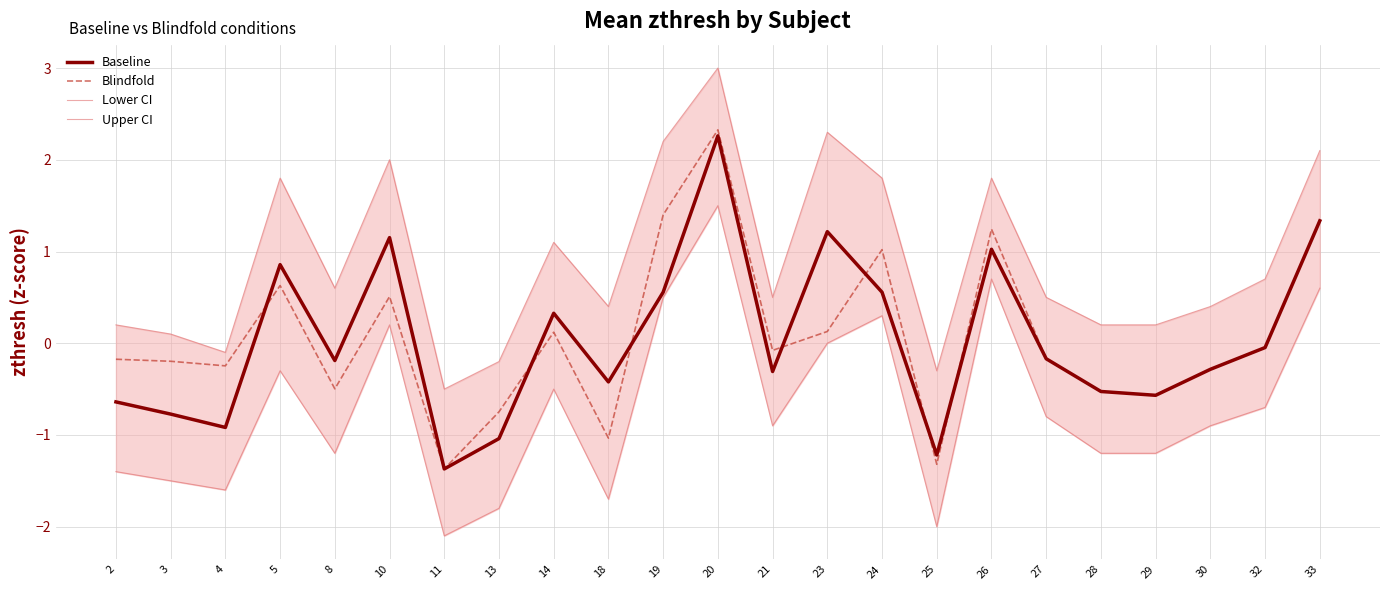

What is the spread (max minus min) of values at 14?

1.6